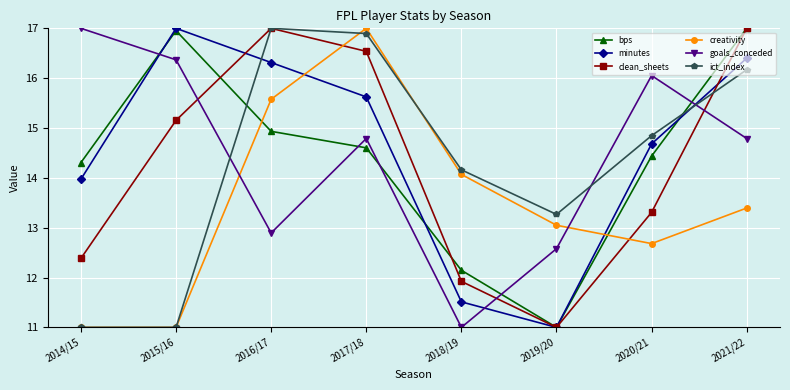

The value of clean_sheets at 2018/19 is 20.0. True or false?

False